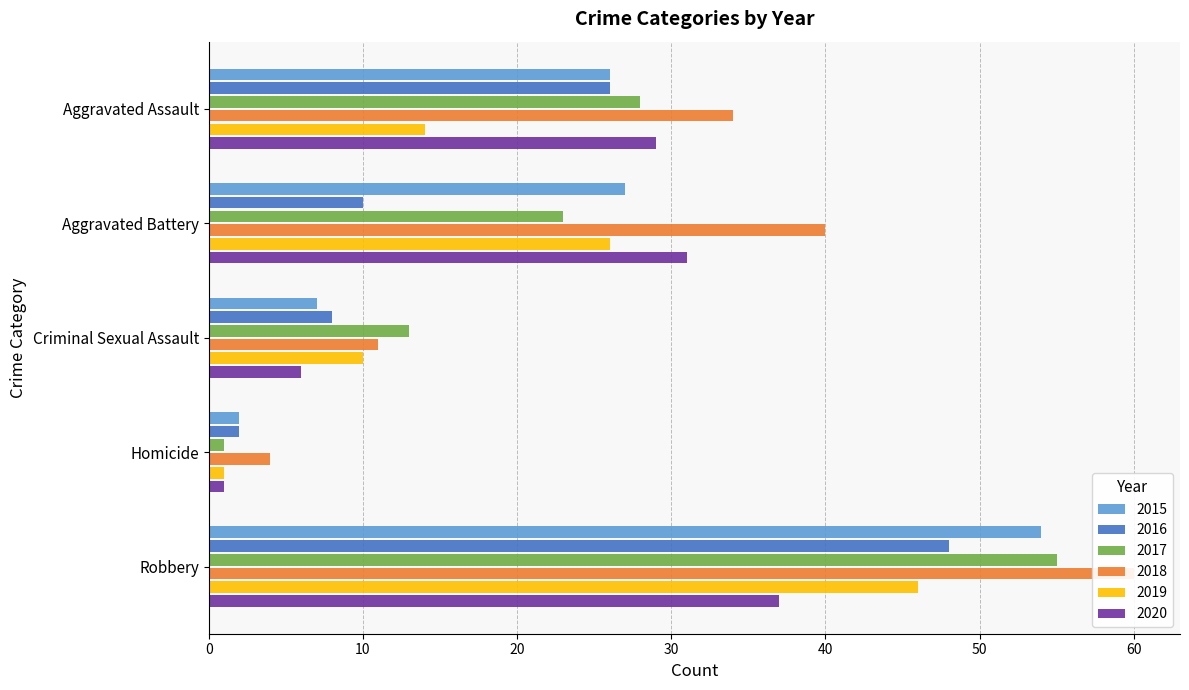

What is the maximum value for 2020?

37